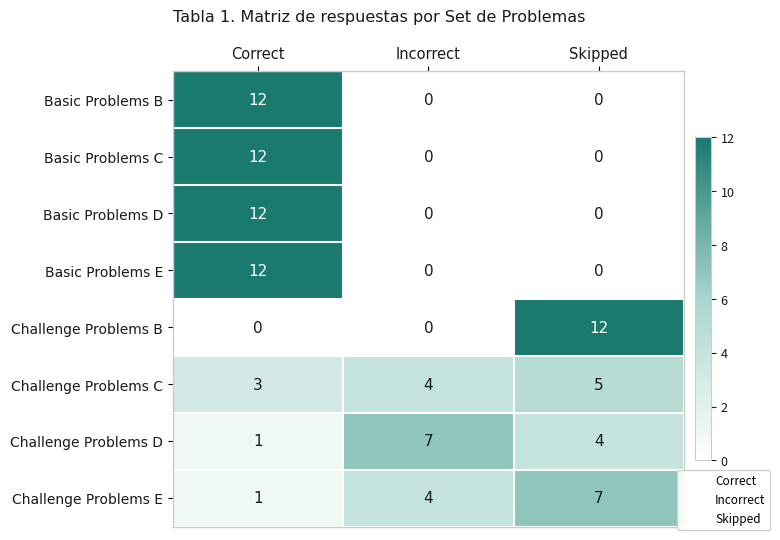

Is it true that Challenge Problems B equals 17 at Skipped?

False